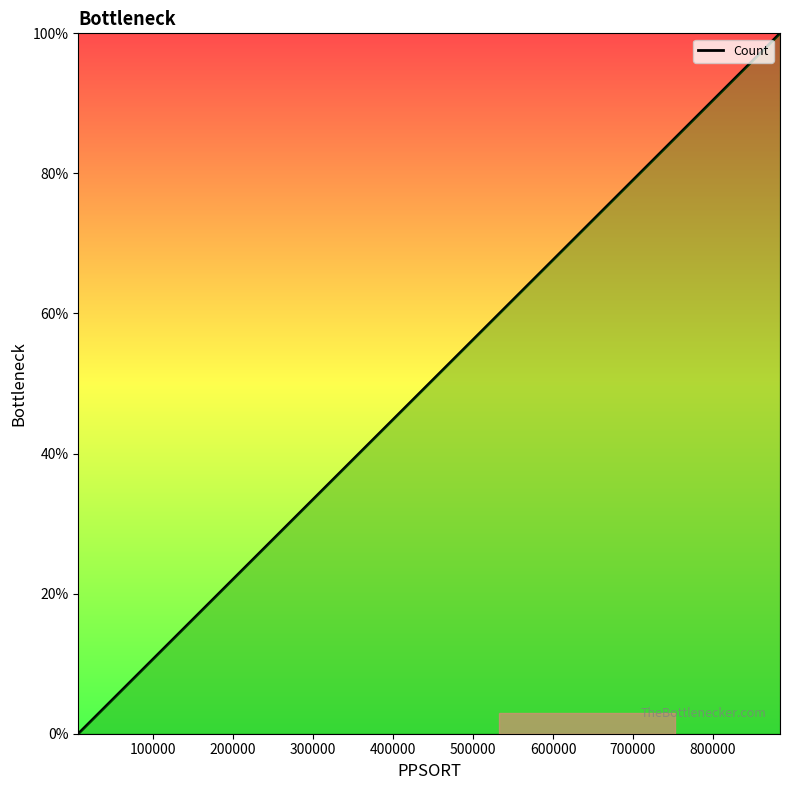

Is this an area chart (filled region under the line)?

No